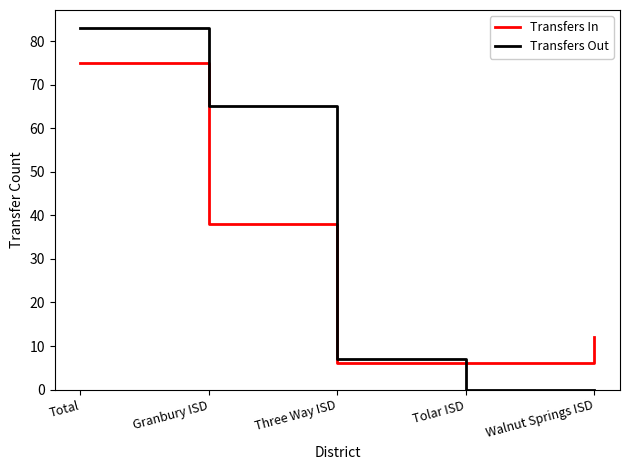

What is the total value across all series at Three Way ISD?

13